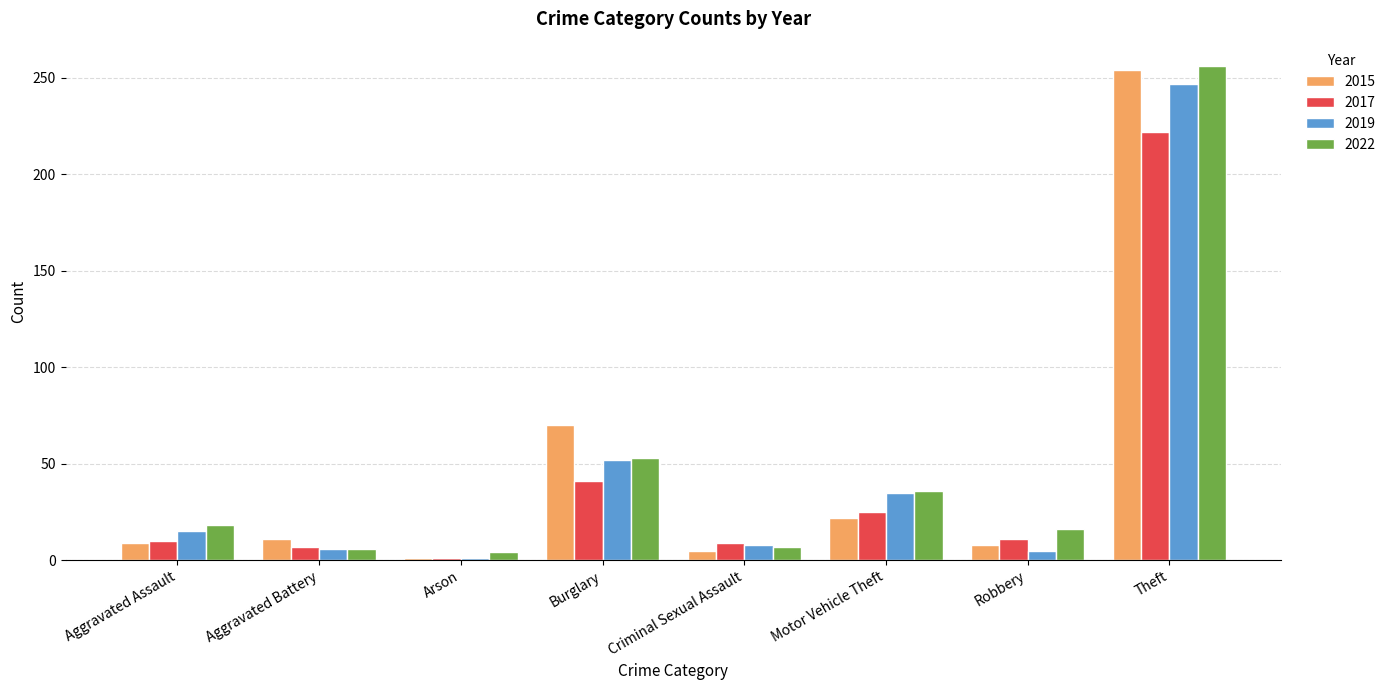

Which series has the largest range (max minus min)?

2015